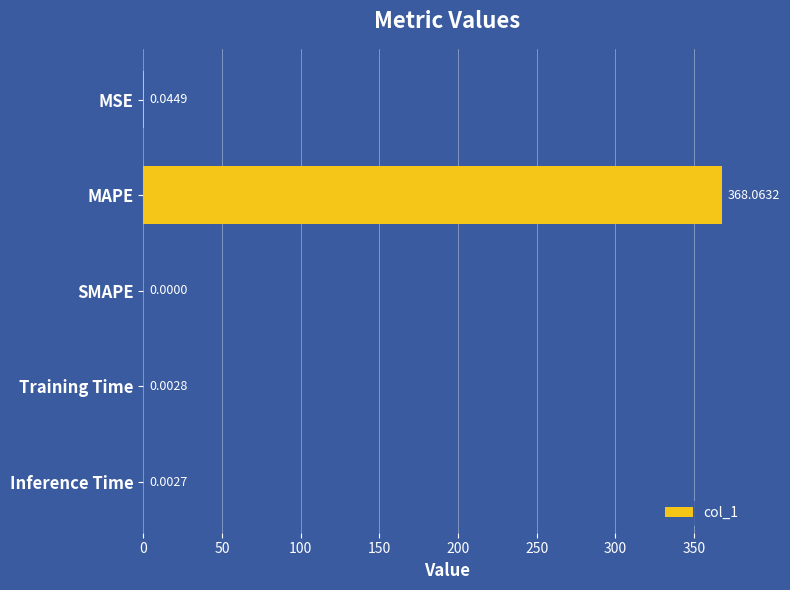

Which label corresponds to the largest value in the chart?

MAPE